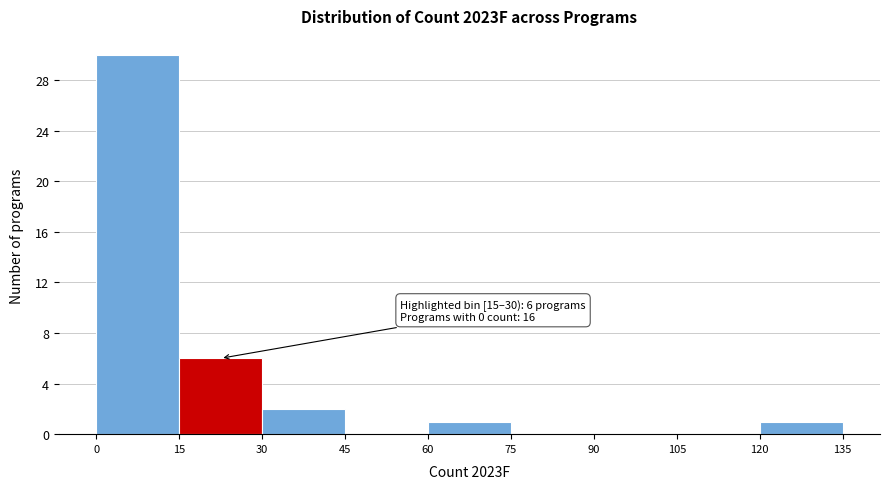

Which range on the x-axis has the tallest bar?

0 to 15